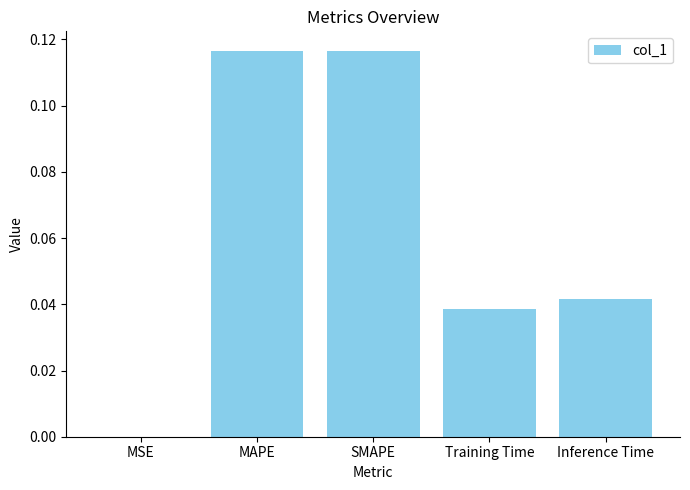

Is it true that the value at MSE is 0.0?

True